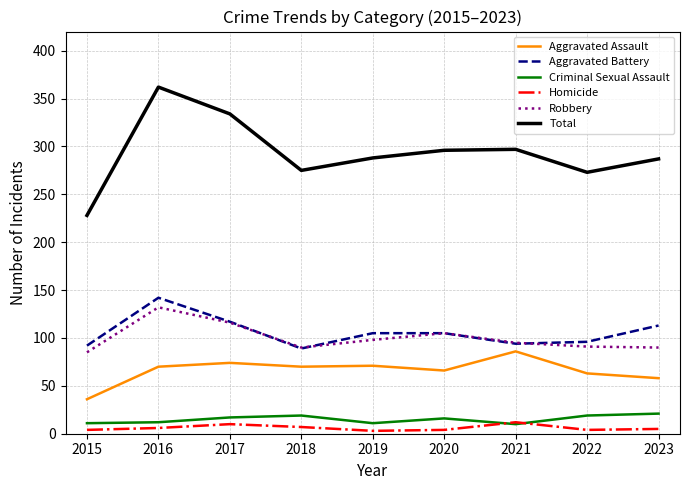

Where is the first local maximum for Aggravated Battery?

2016